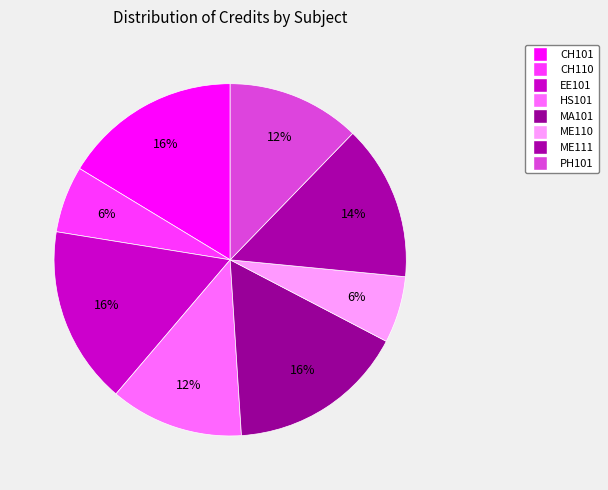

What is the total percentage of CH110 and ME110?

12.2%